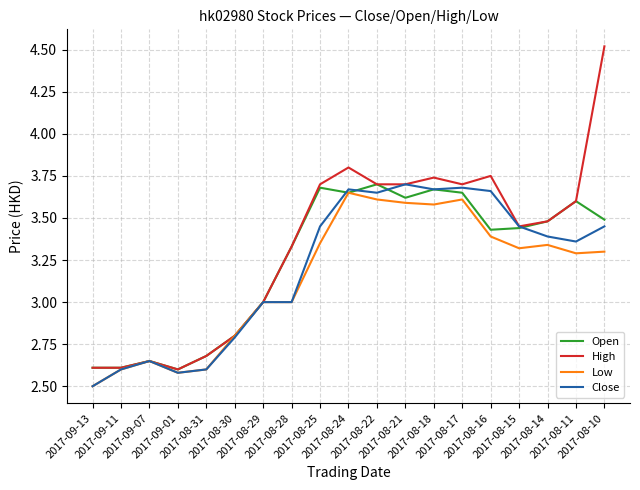

What position from the left is 2017-08-28?

8